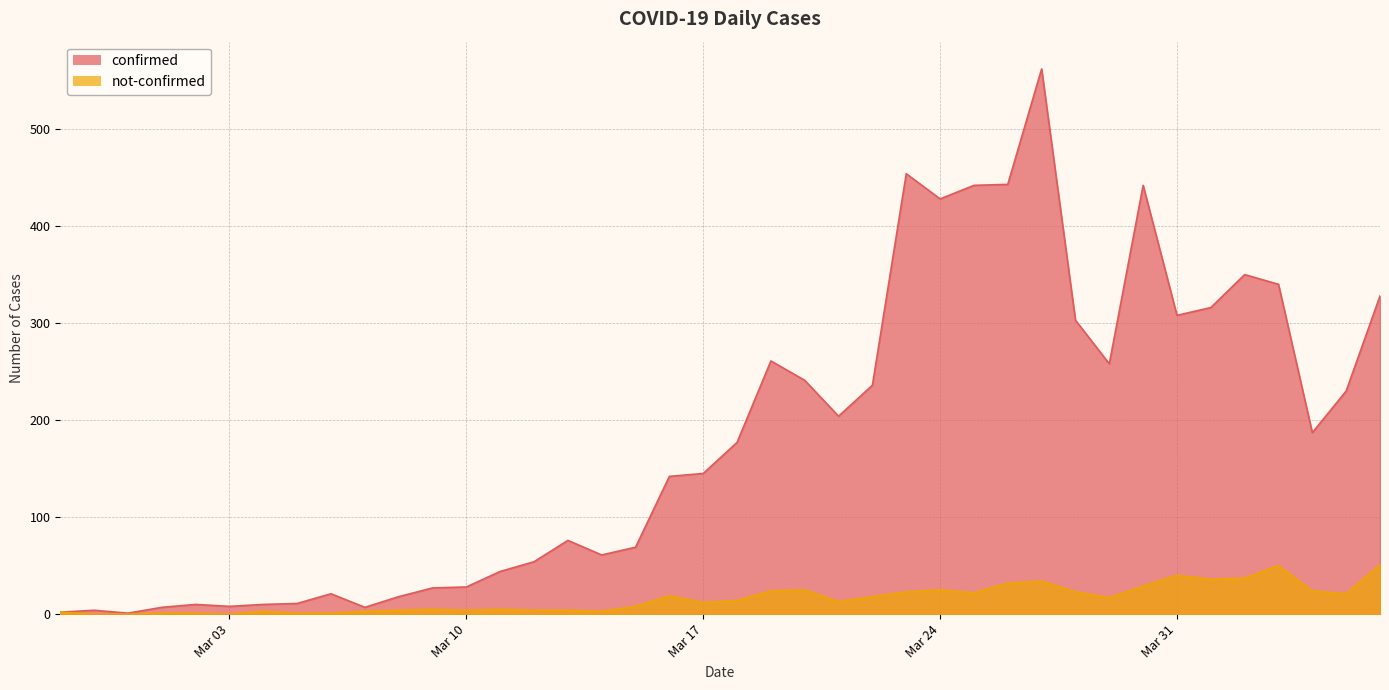

How many lines are shown in the chart?

2